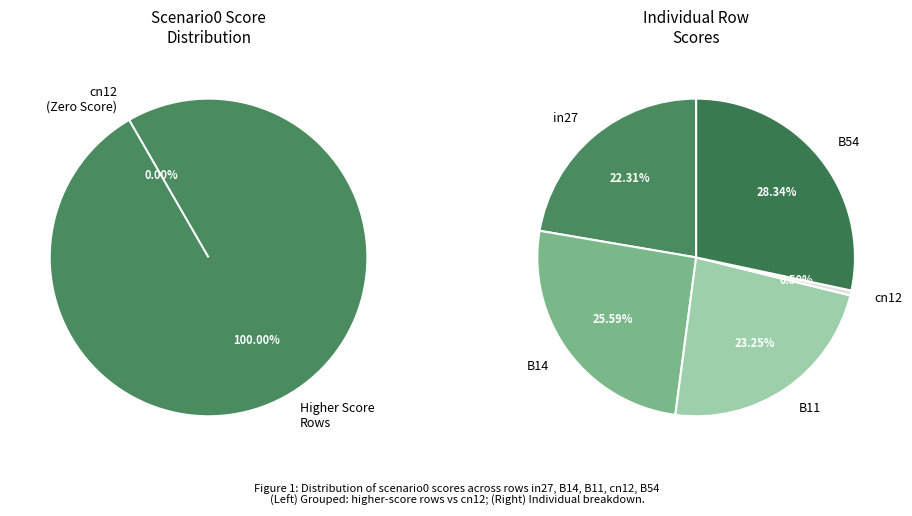

To the nearest percent, what is the difference between the largest and smallest slice percentages?

28%